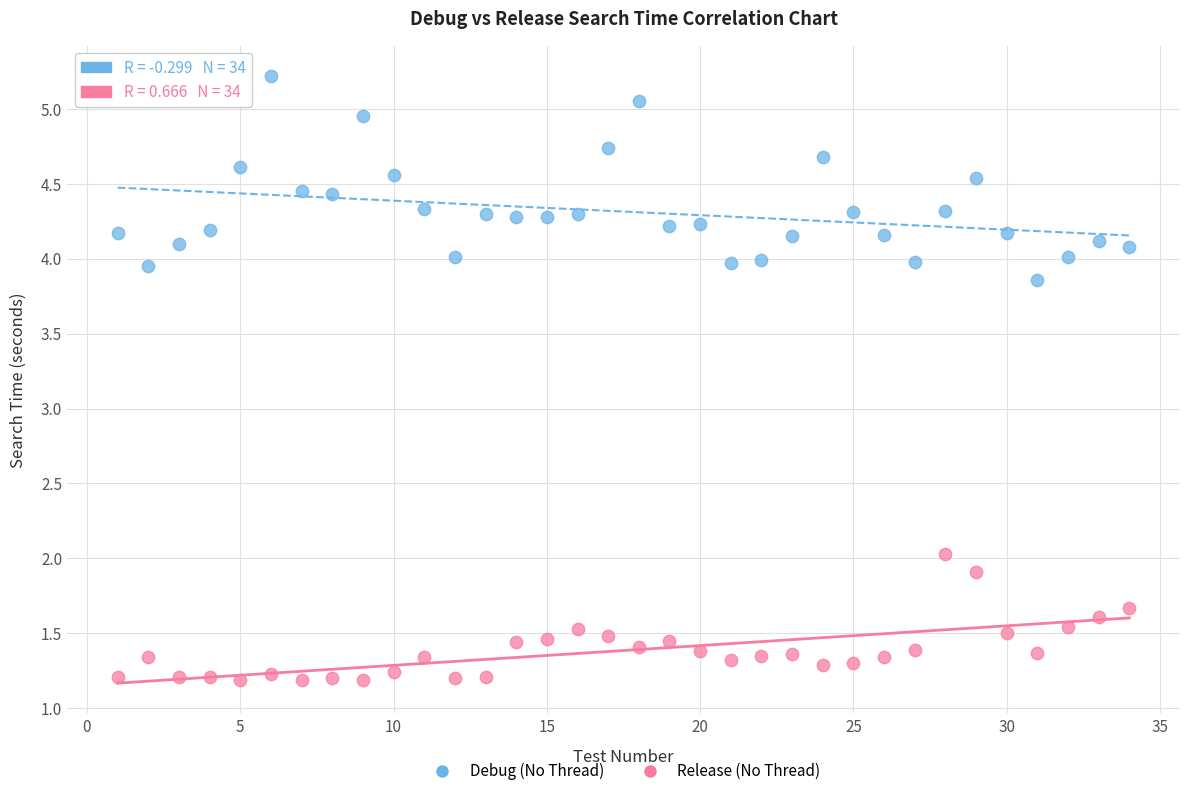

Across all series, what Y value is closest to 3?

3.9